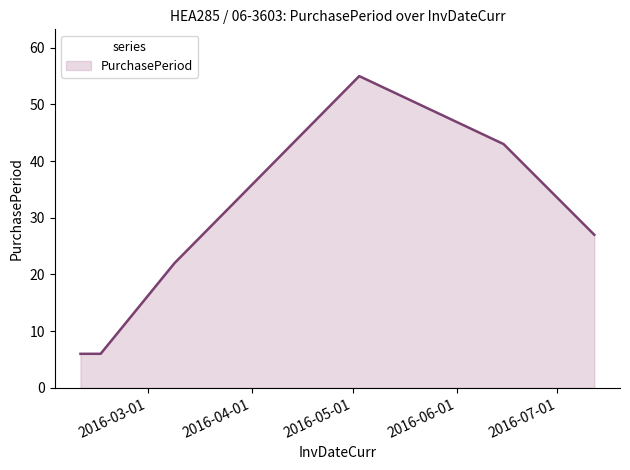

True or false: there are more than 0 points higher than both neighbors.

True